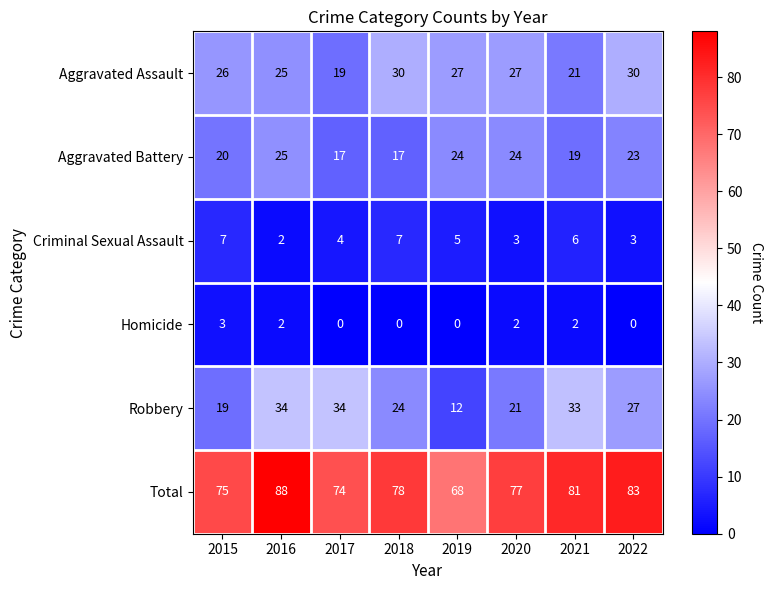

At which label is Criminal Sexual Assault closest to 4?

2017